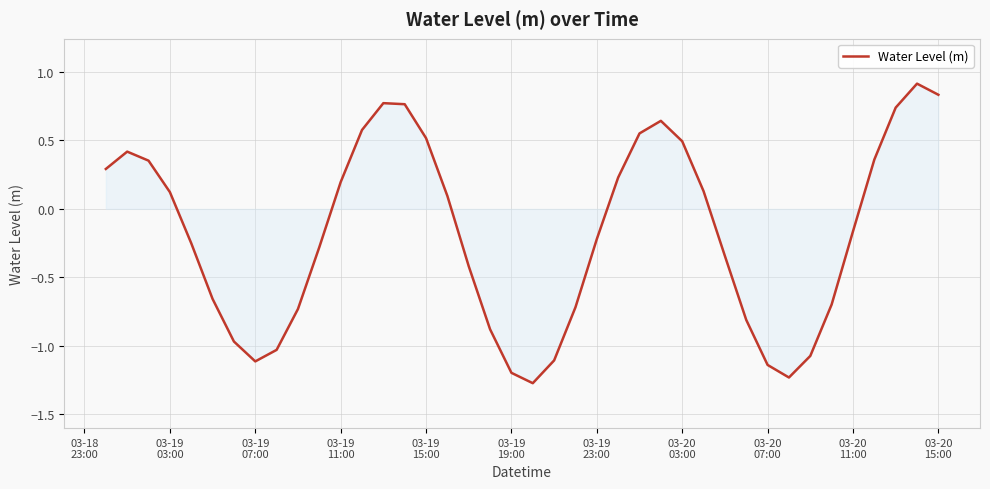

What is the difference between the maximum and minimum values?

2.2